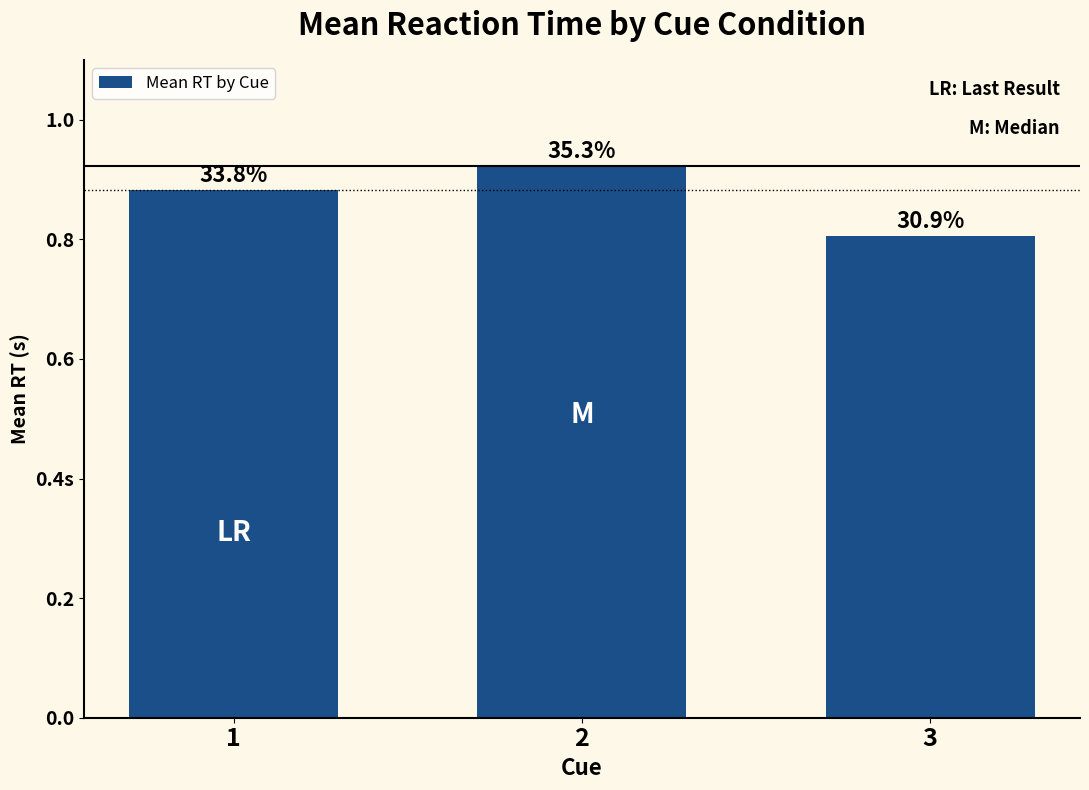

What is the approximate value at 3?

0.8